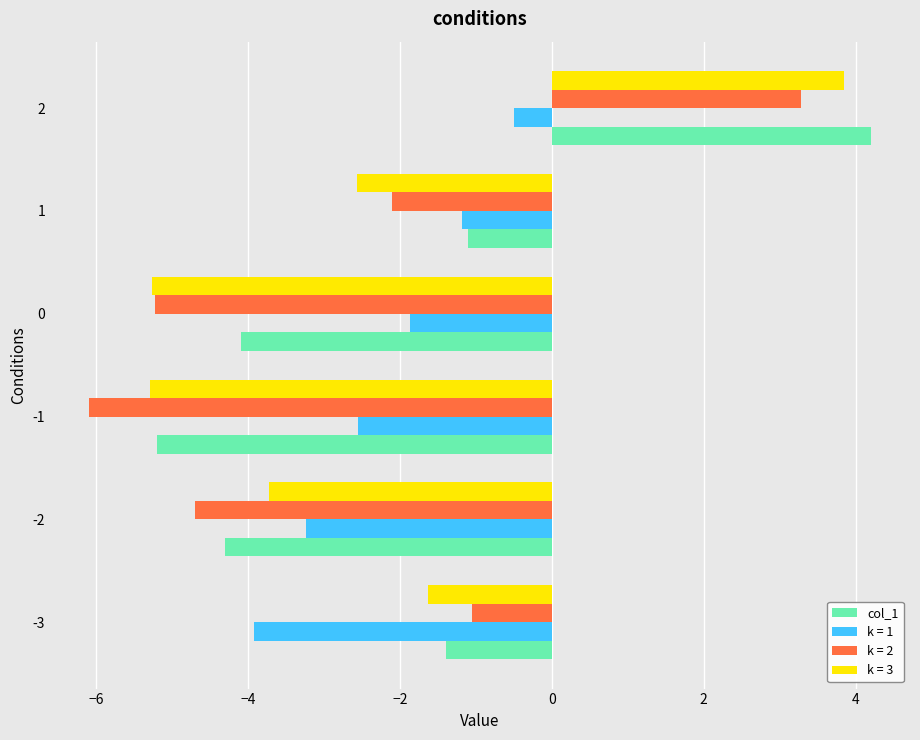

What is the approximate value of k = 3 at 2?

3.9